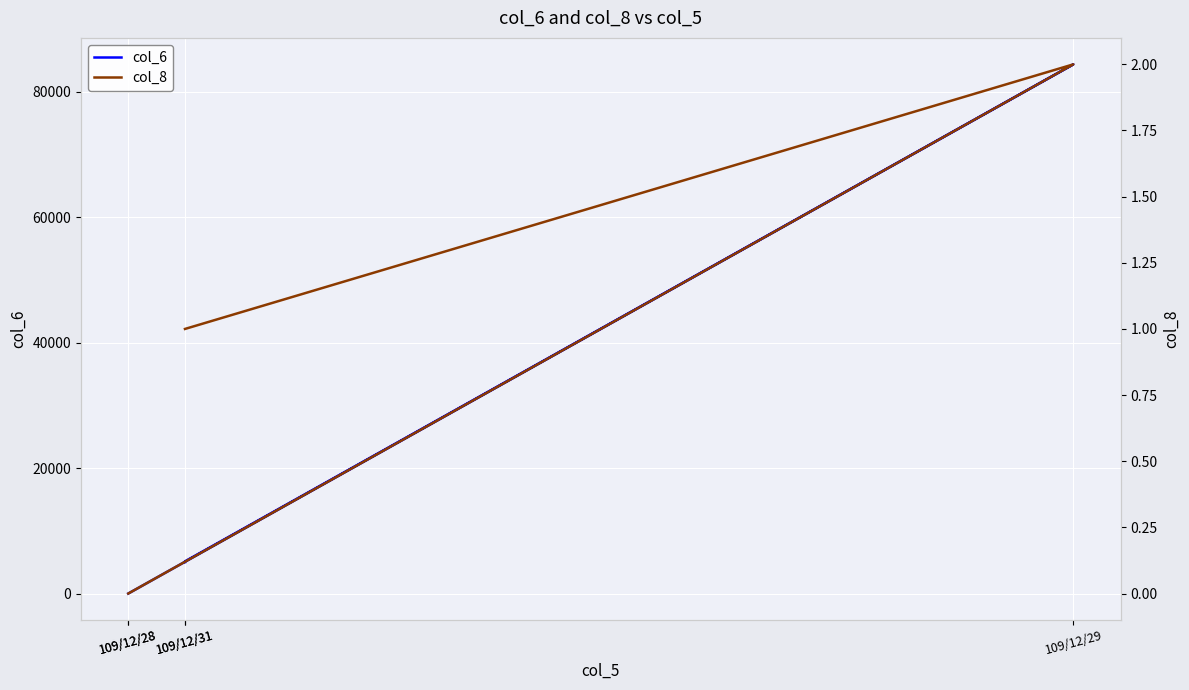

How many lines are shown in the chart?

2